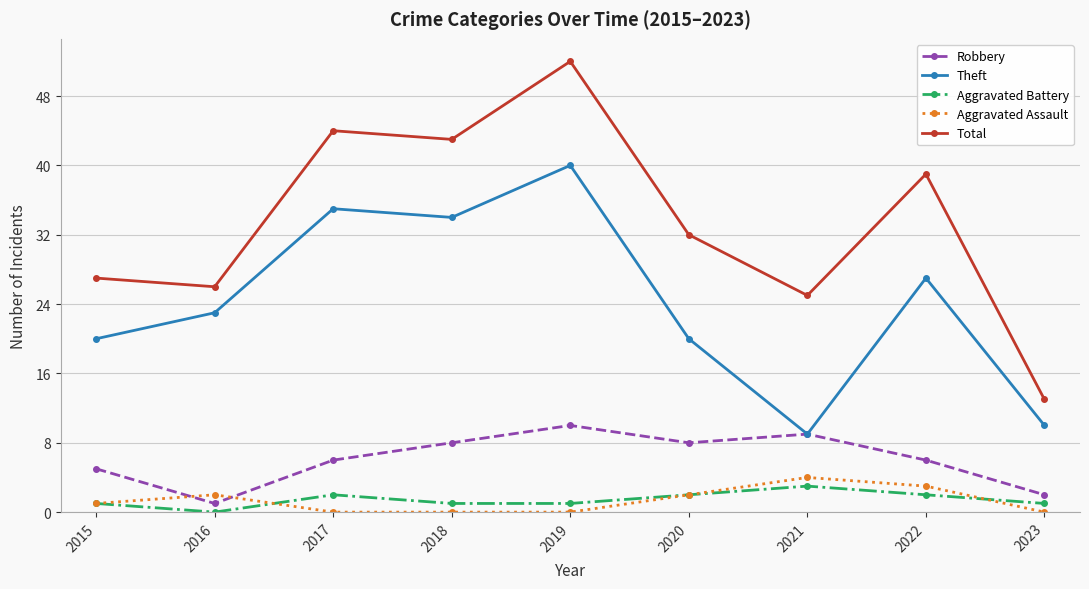

The Aggravated Battery series shows 2 at 2020. True or false?

True